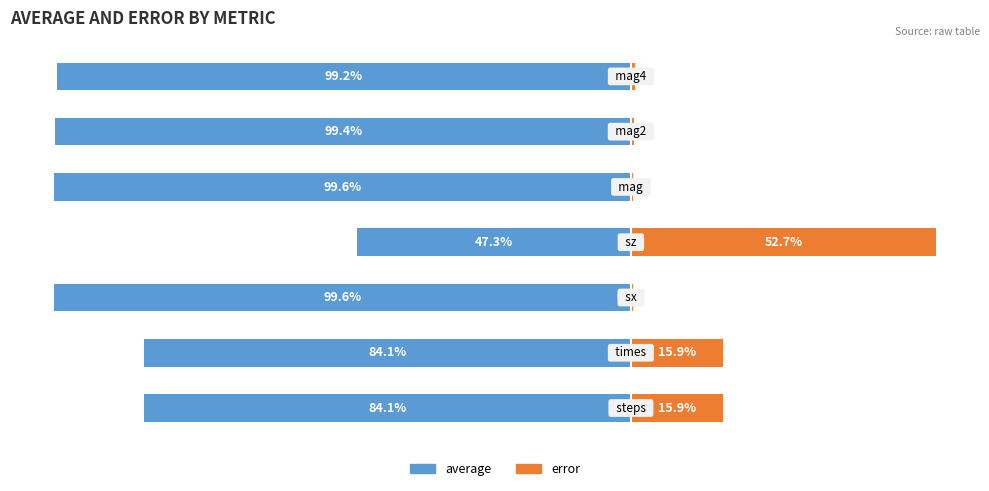

How many groups of bars are there?

7